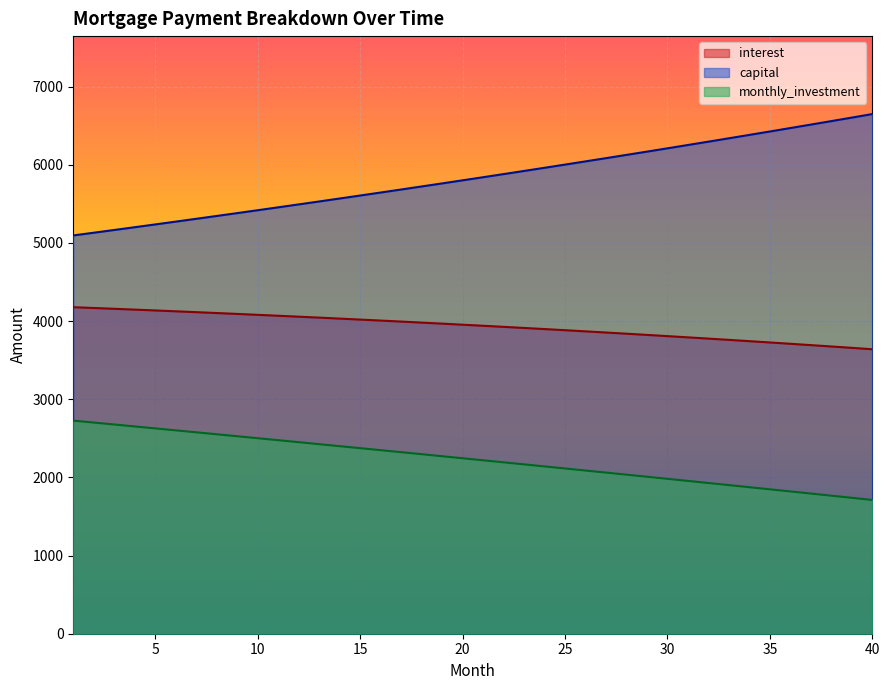

Which series has the largest range (max minus min)?

capital